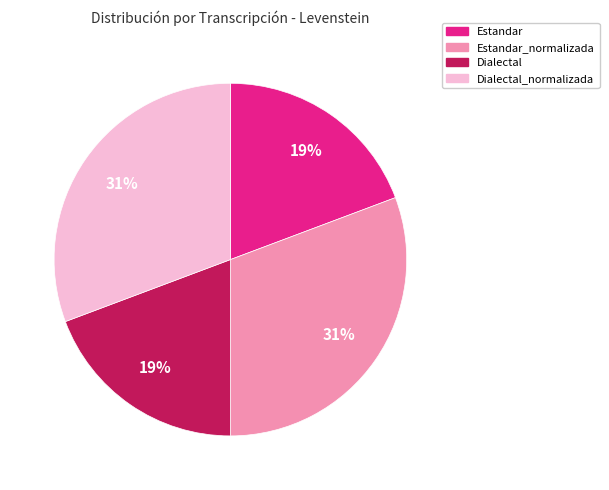

What percentage is the Dialectal_normalizada slice, to the nearest percent?

31%